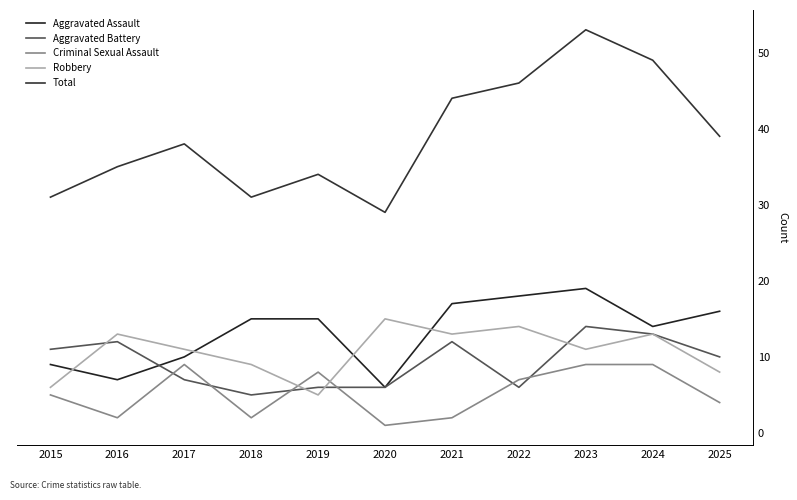

What is the difference between the highest and lowest values at 2024?

40